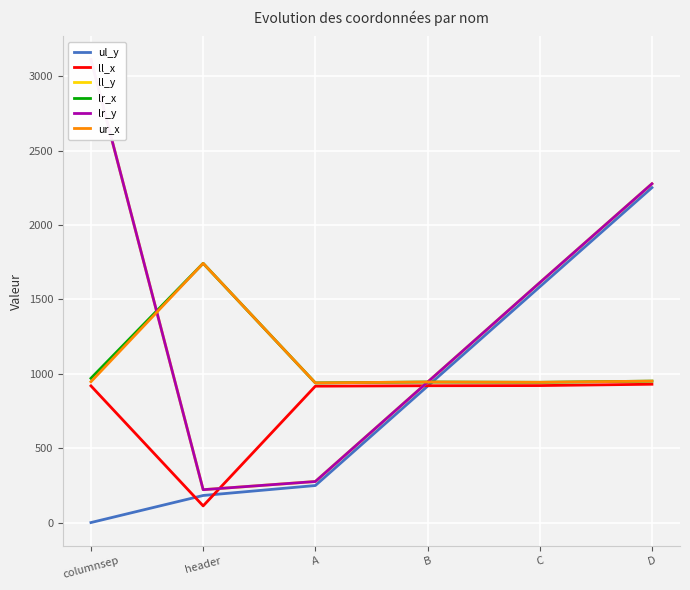

Between A and C, which is larger?

C